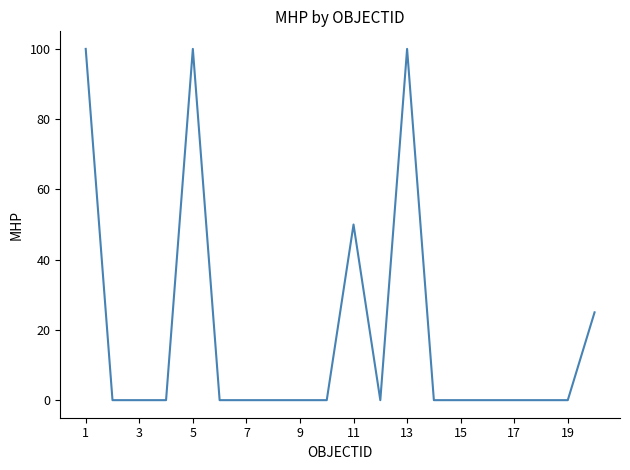

Count the values in the range 0 to 25.

16